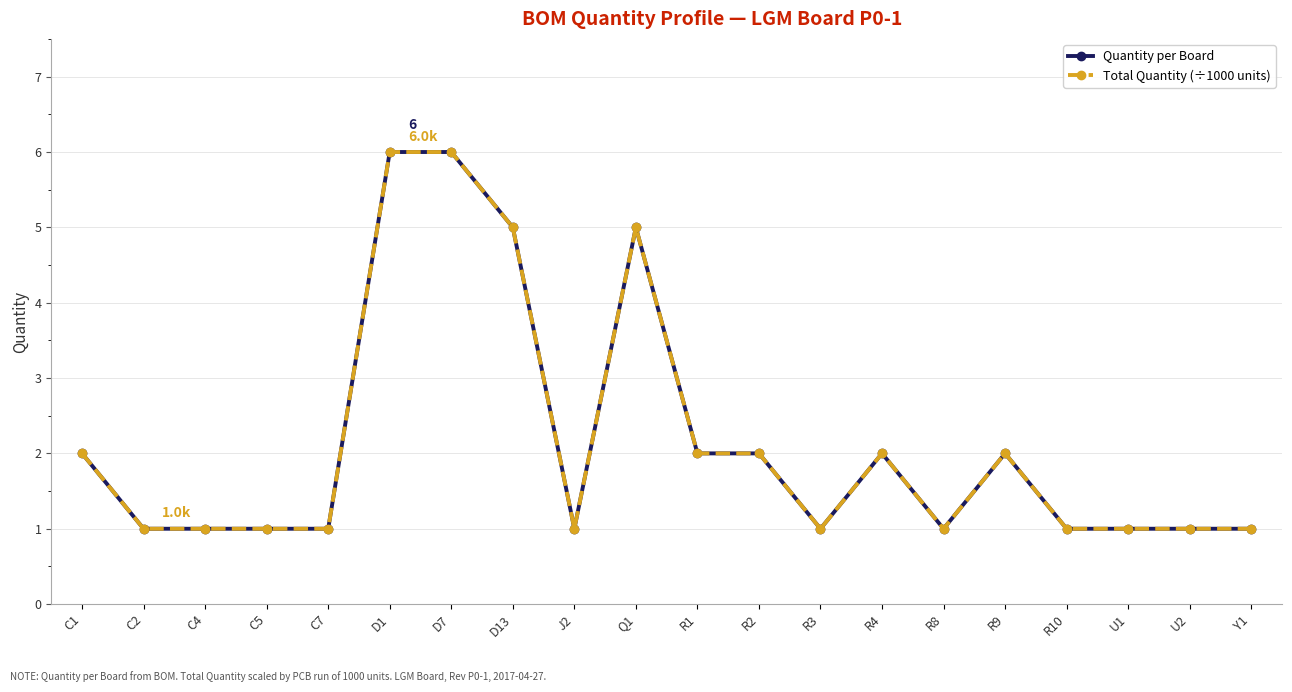

Count the Total Quantity (÷1000 units) values in the range 1 to 2.

16